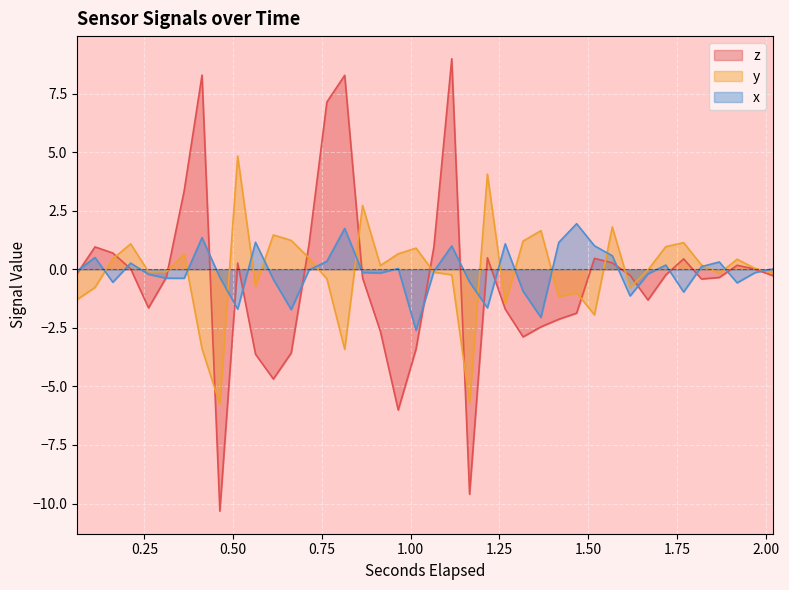

What is the average value of the y series?

-0.1